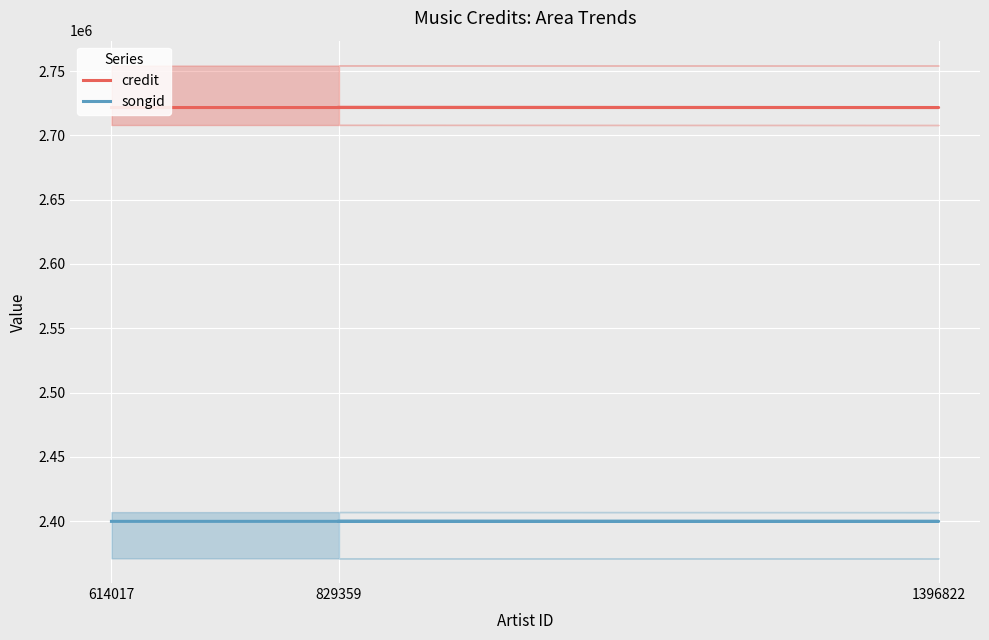

Which series has the largest range (max minus min)?

credit